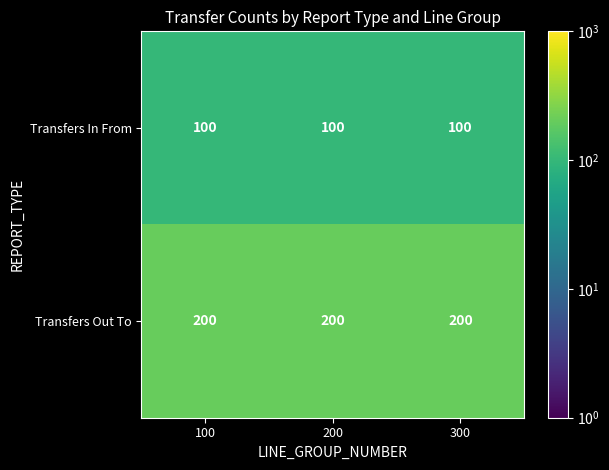

Rank the series at 300 from lowest to highest value.

Transfers In From, Transfers Out To